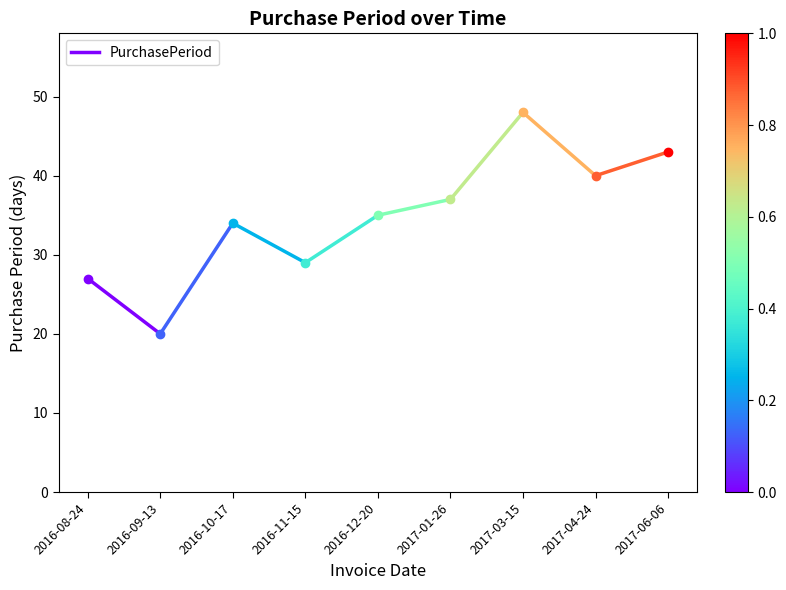

How many lines are shown in the chart?

1